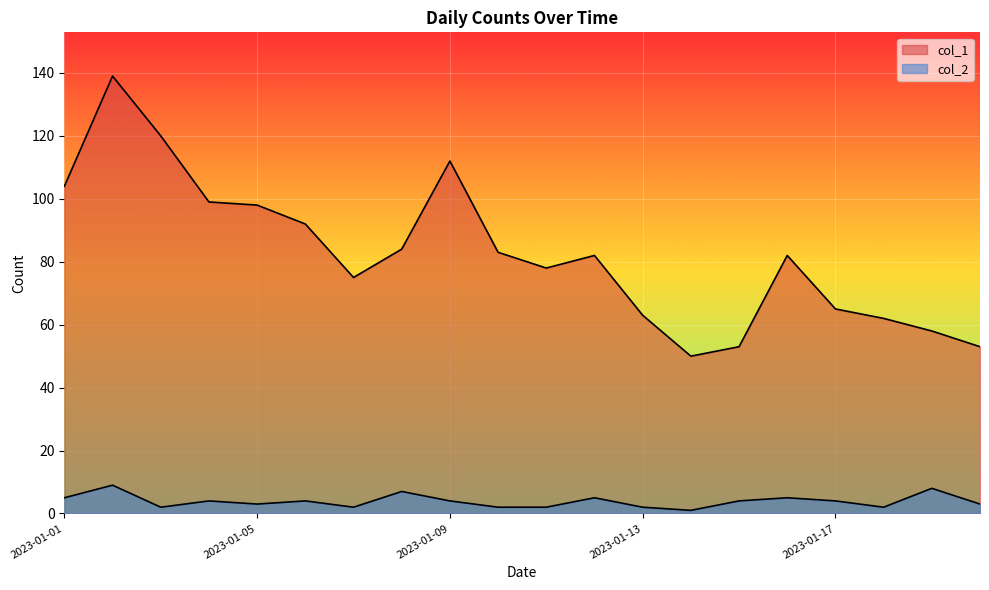

What is the value of the col_1 point at the 5th from the left?

98